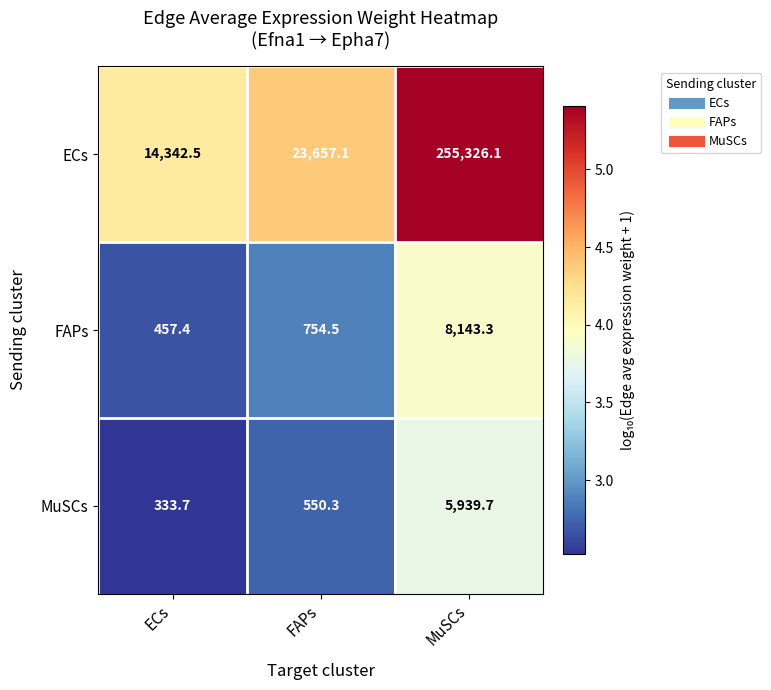

What is the maximum value shown in the chart?

255326.1